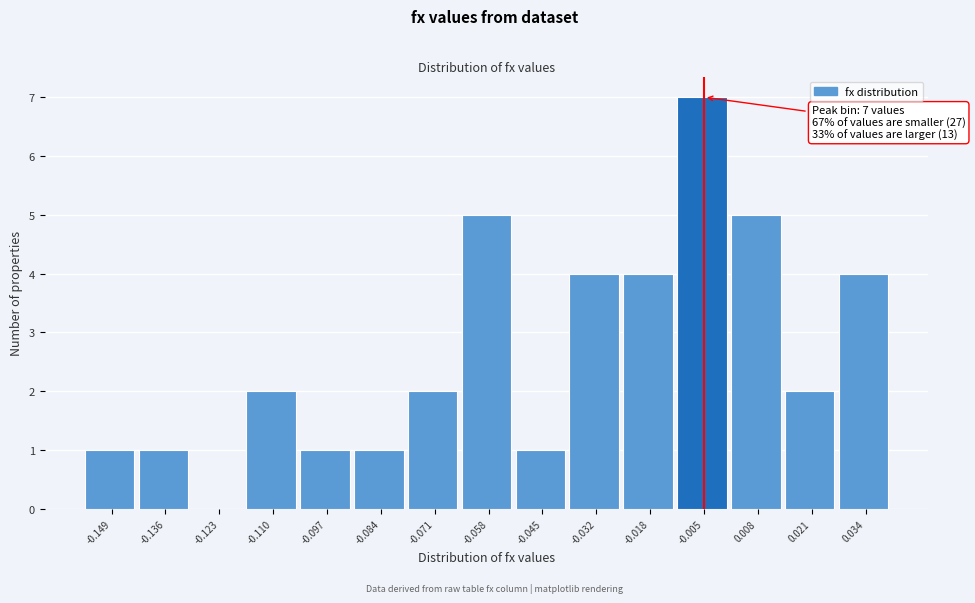

Reading left to right, extract all data points from this chart.

-0.149=1	-0.136=1	-0.123=0	-0.110=2	-0.097=1	-0.084=1	-0.071=2	-0.058=5	-0.045=1	-0.032=4	-0.018=4	-0.005=7	0.008=5	0.021=2	0.034=4